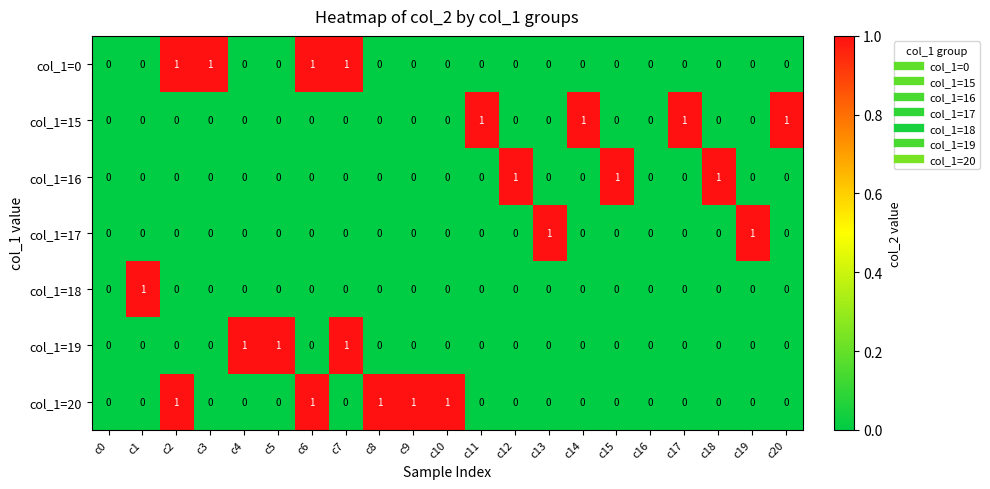

Is it true that col_1=20 equals 1 at c19?

False